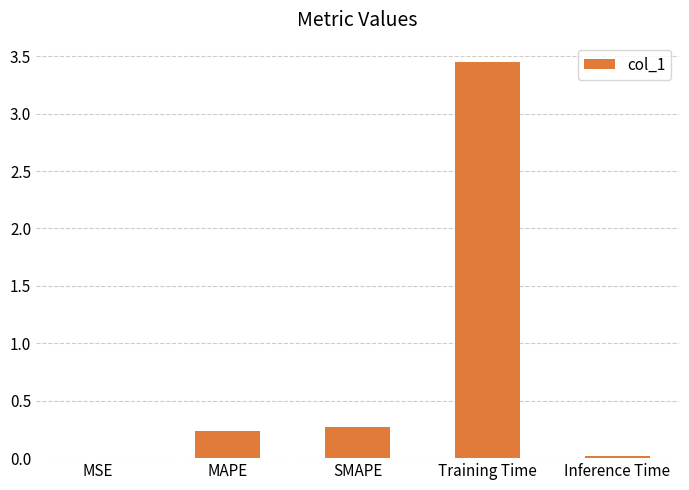

Between SMAPE and Training Time, which is larger?

Training Time